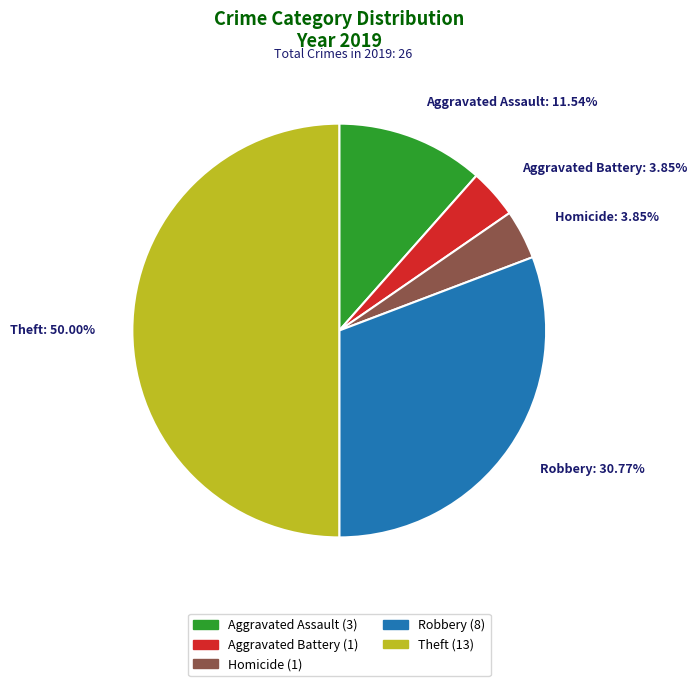

Which category has the biggest portion of the pie?

Theft: 50.00%